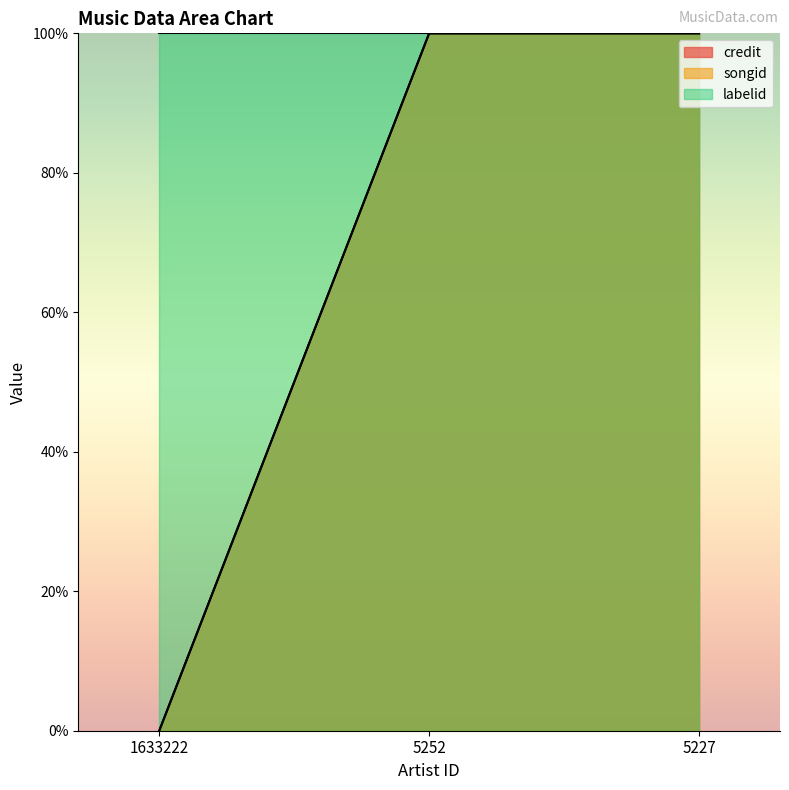

At 5252, list the series in order from largest to smallest.

credit, songid